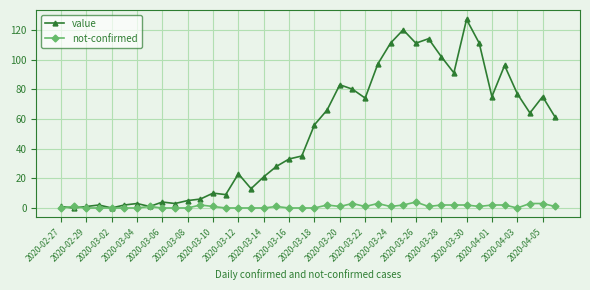

Which series has the largest range (max minus min)?

value